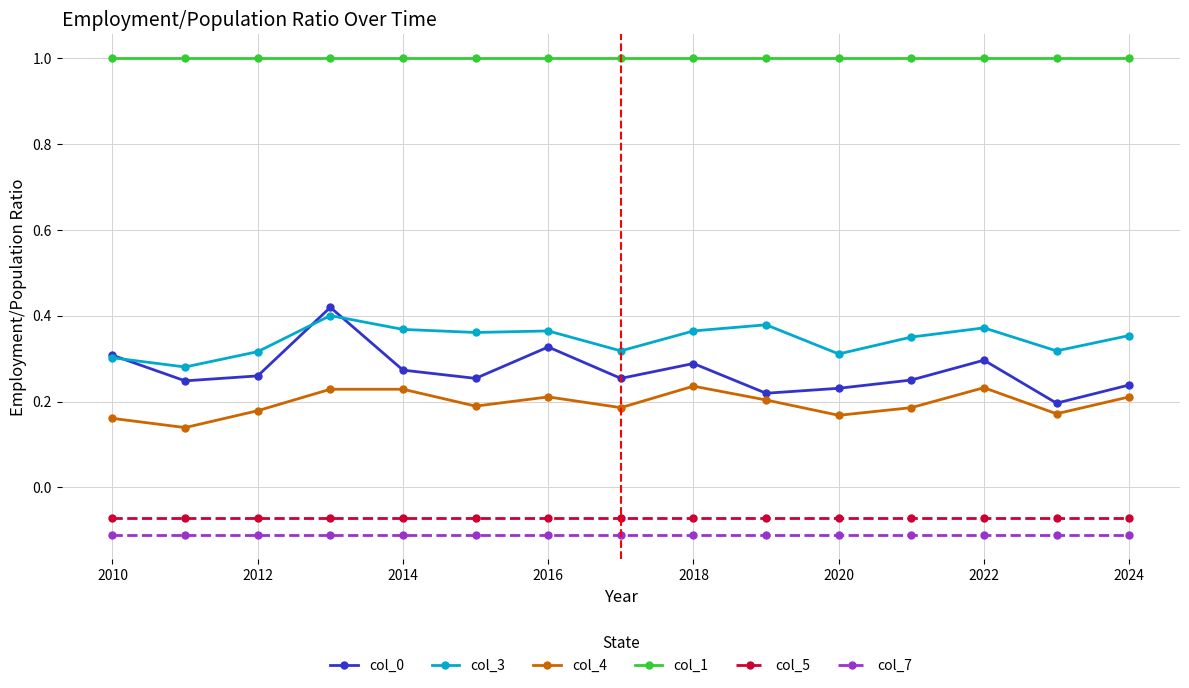

True or false: col_0 has more than 1 points higher than both neighbors.

True